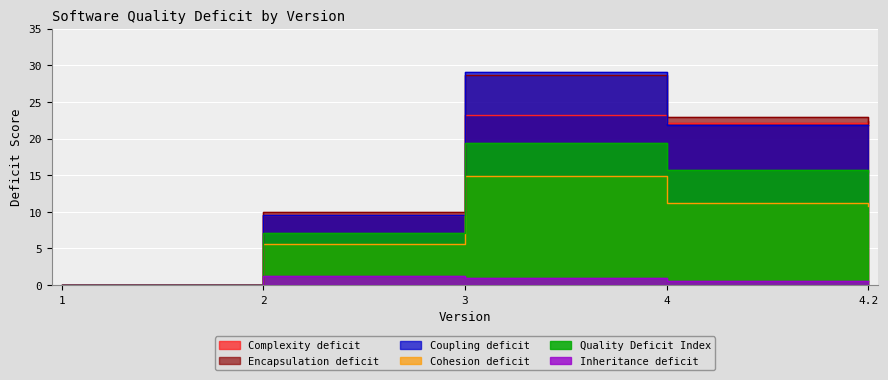

What is the greatest value displayed?

29.1